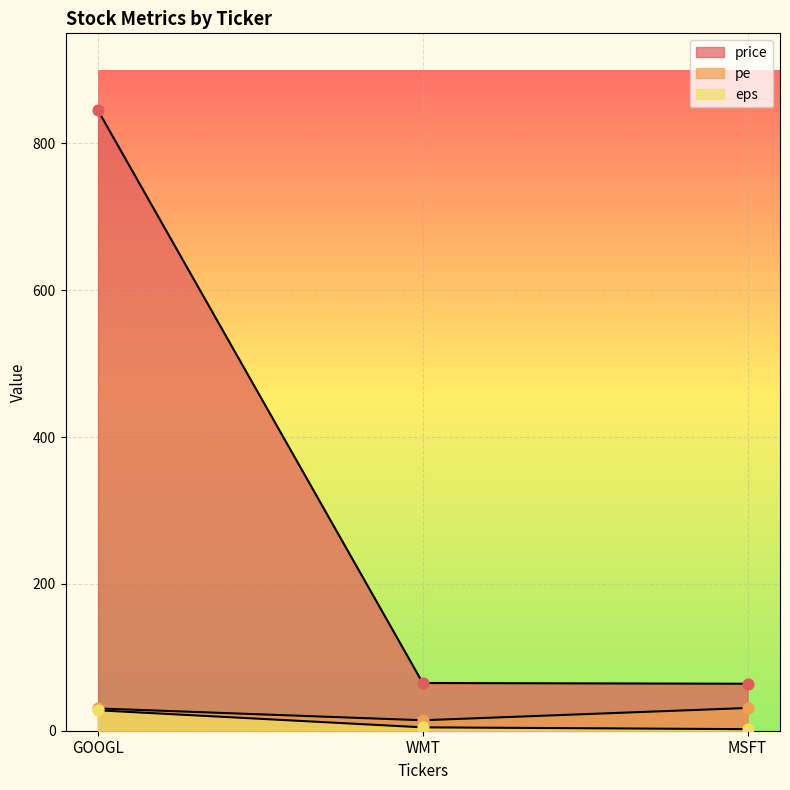

Which series contains the highest Y value?

price